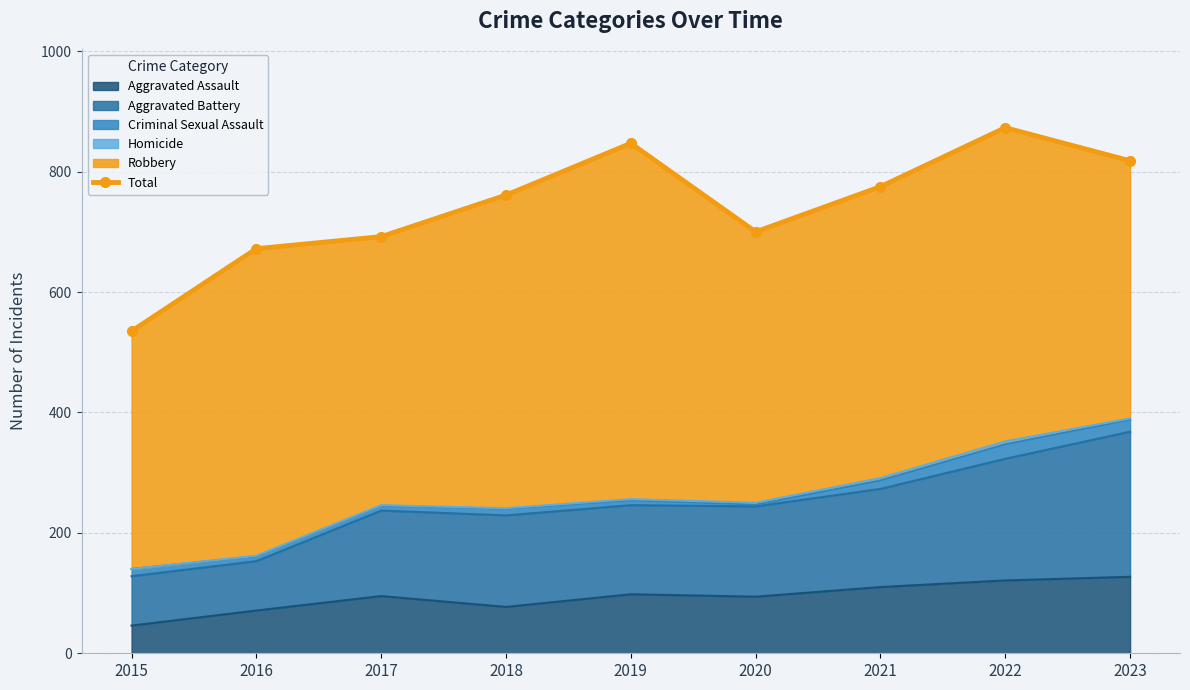

List the labels in order of value, largest first.

2022, 2019, 2023, 2021, 2018, 2020, 2017, 2016, 2015